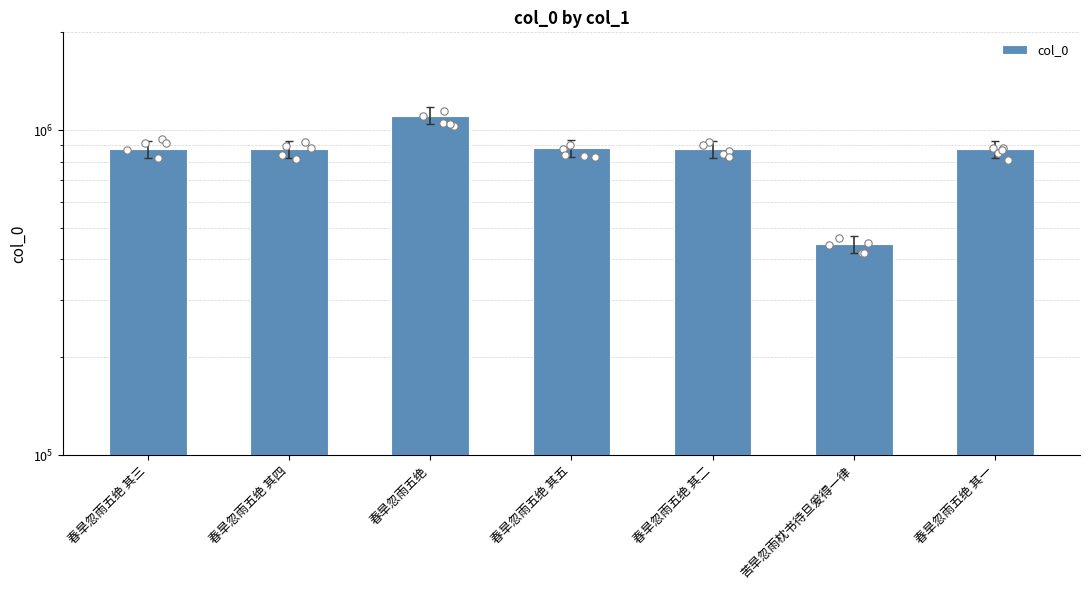

What is the change in value from 春旱忽雨五绝 其三 to 春旱忽雨五绝 其一?

-2